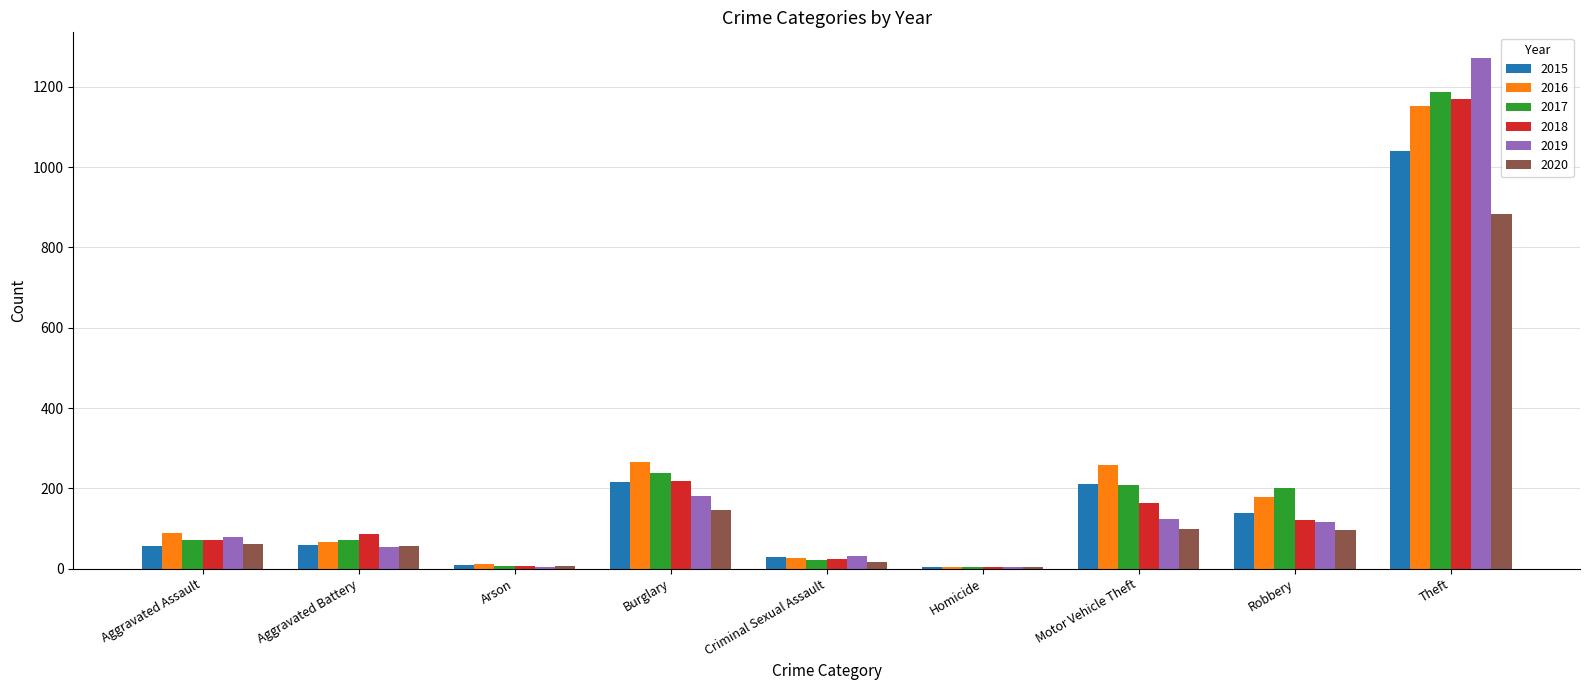

Is the value of 2018 at Aggravated Assault greater than the value of 2016 at Aggravated Assault?

No